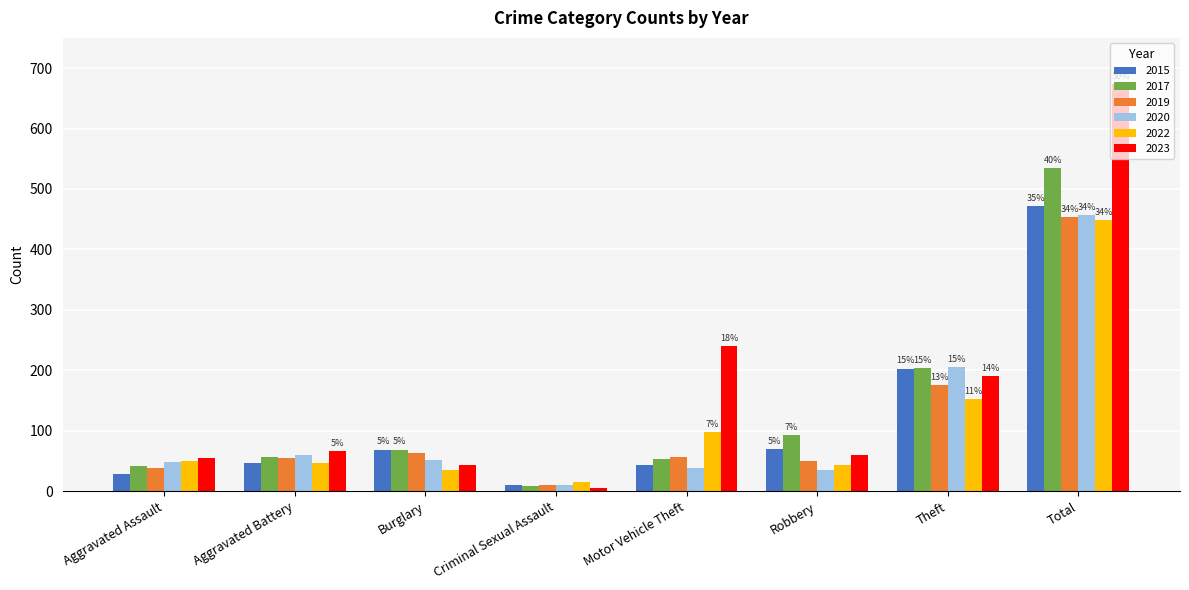

Which label corresponds to the largest value in the chart?

Total